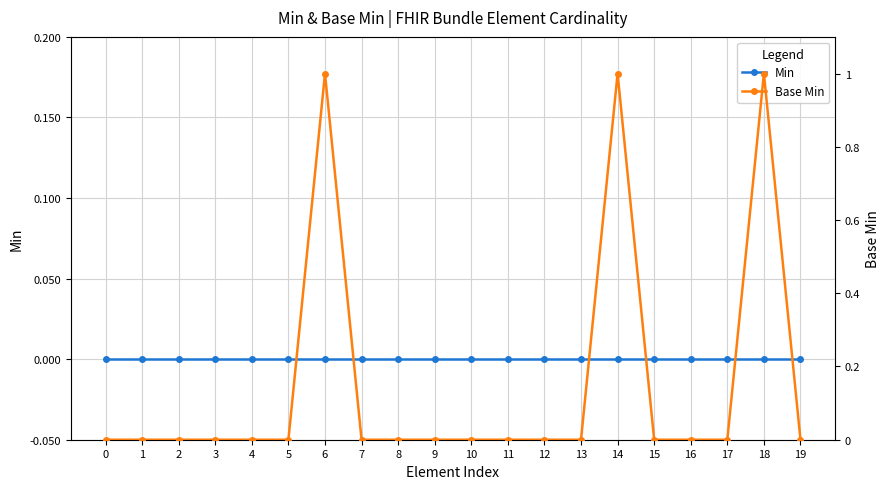

Which series has the widest spread of values?

Base Min